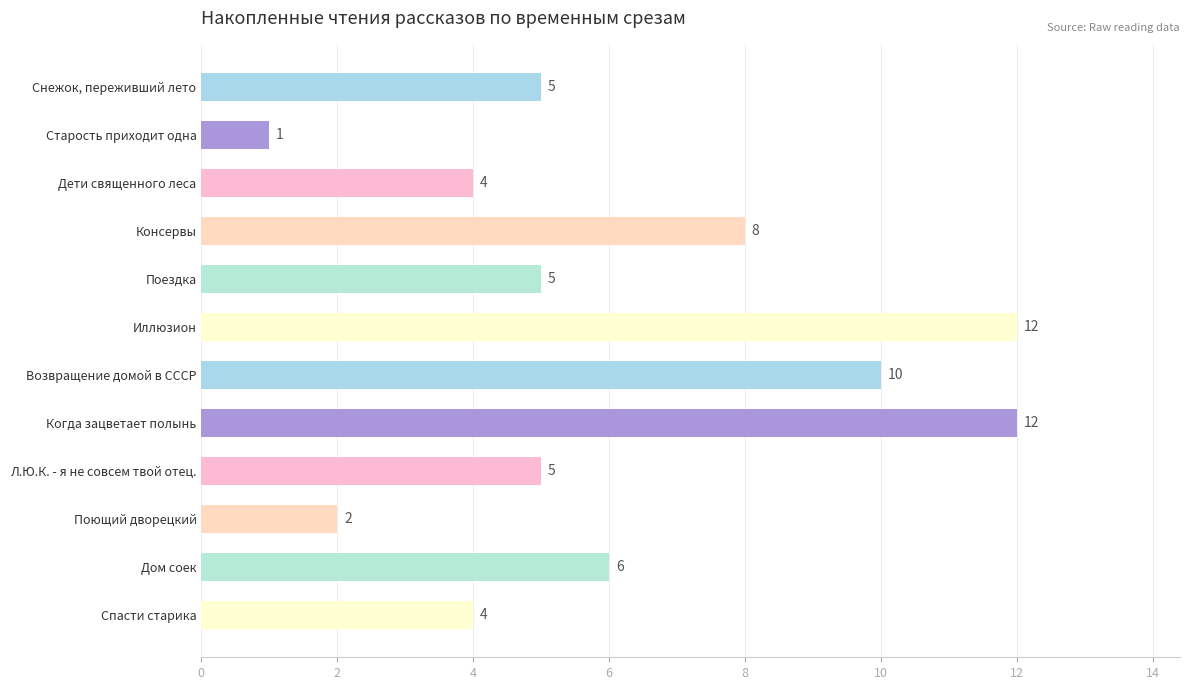

What is the smallest value displayed?

1